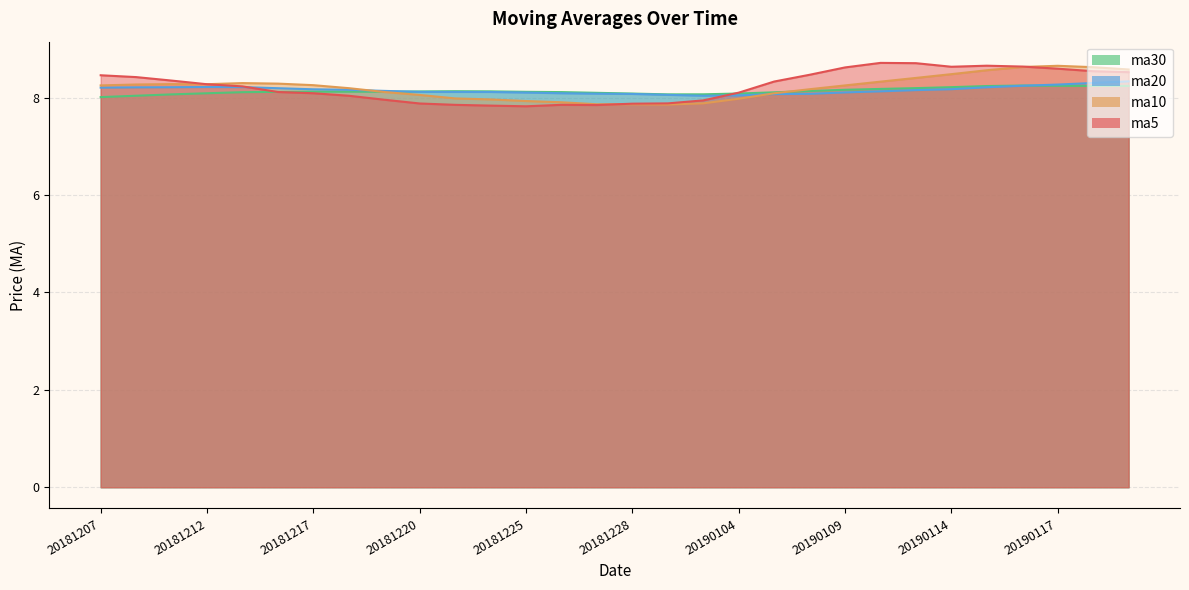

Reading left to right, extract all data points from this chart.

ma5: 20181207=8.5	20181210=8.4	20181211=8.4	20181212=8.3	20181213=8.2	20181214=8.1	20181217=8.1	20181218=8.0	20181219=8.0	20181220=7.9	20181221=7.9	20181224=7.8	20181225=7.8	20181226=7.9	20181227=7.8	20181228=7.9	20190102=7.9	20190103=7.9	20190104=8.1	20190107=8.3	20190108=8.5	20190109=8.6	20190110=8.7	20190111=8.7	20190114=8.6	20190115=8.7	20190116=8.6	20190117=8.6	20190118=8.5	20190121=8.5
ma10: 20181207=8.3	20181210=8.3	20181211=8.3	20181212=8.3	20181213=8.3	20181214=8.3	20181217=8.3	20181218=8.2	20181219=8.1	20181220=8.1	20181221=8.0	20181224=8.0	20181225=7.9	20181226=7.9	20181227=7.9	20181228=7.9	20190102=7.9	20190103=7.9	20190104=8.0	20190107=8.1	20190108=8.2	20190109=8.3	20190110=8.3	20190111=8.4	20190114=8.5	20190115=8.6	20190116=8.6	20190117=8.7	20190118=8.6	20190121=8.6
ma20: 20181207=8.2	20181210=8.2	20181211=8.2	20181212=8.2	20181213=8.2	20181214=8.2	20181217=8.2	20181218=8.2	20181219=8.1	20181220=8.1	20181221=8.1	20181224=8.1	20181225=8.1	20181226=8.1	20181227=8.1	20181228=8.1	20190102=8.1	20190103=8.0	20190104=8.0	20190107=8.1	20190108=8.1	20190109=8.1	20190110=8.1	20190111=8.2	20190114=8.2	20190115=8.2	20190116=8.2	20190117=8.3	20190118=8.3	20190121=8.3
ma30: 20181207=8.0	20181210=8.0	20181211=8.1	20181212=8.1	20181213=8.1	20181214=8.1	20181217=8.1	20181218=8.1	20181219=8.1	20181220=8.1	20181221=8.1	20181224=8.1	20181225=8.1	20181226=8.1	20181227=8.1	20181228=8.1	20190102=8.1	20190103=8.1	20190104=8.1	20190107=8.1	20190108=8.1	20190109=8.2	20190110=8.2	20190111=8.2	20190114=8.2	20190115=8.2	20190116=8.2	20190117=8.2	20190118=8.2	20190121=8.2